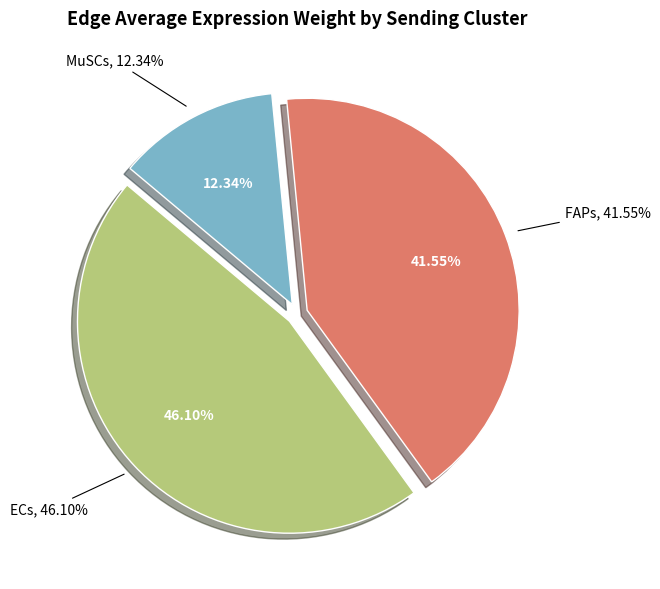

The MuSCs->FAPs slice represents 1% of the pie. True or false?

False